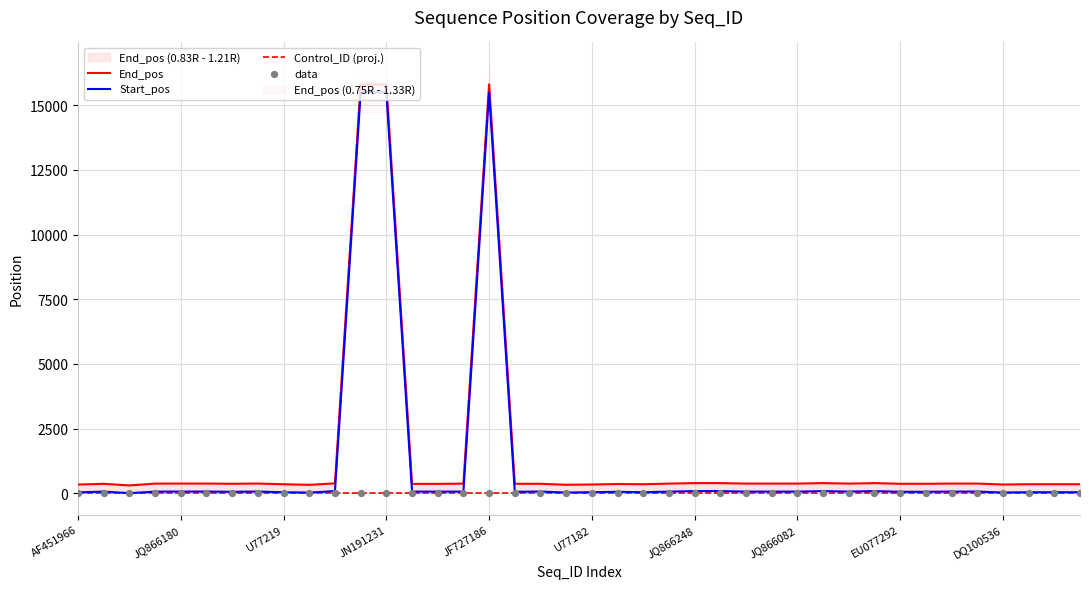

What are all the series names shown in the legend?

End_pos, Start_pos, Control_ID (proj.), data